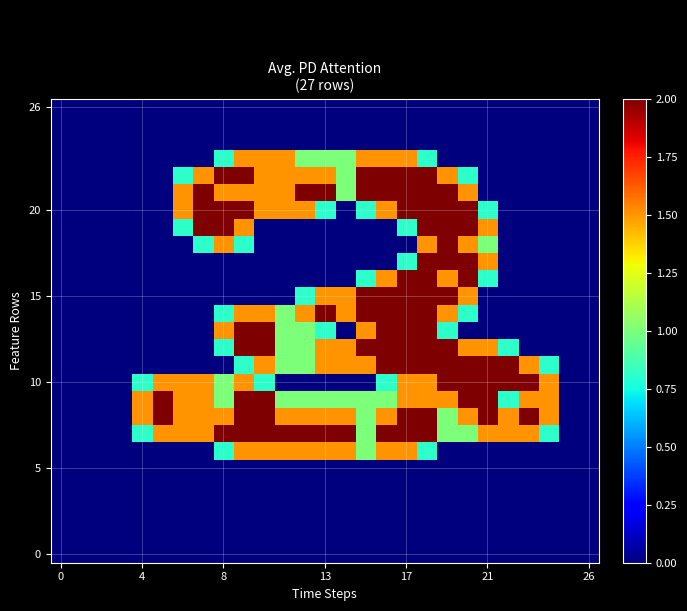

What is the greatest value displayed?

2.0